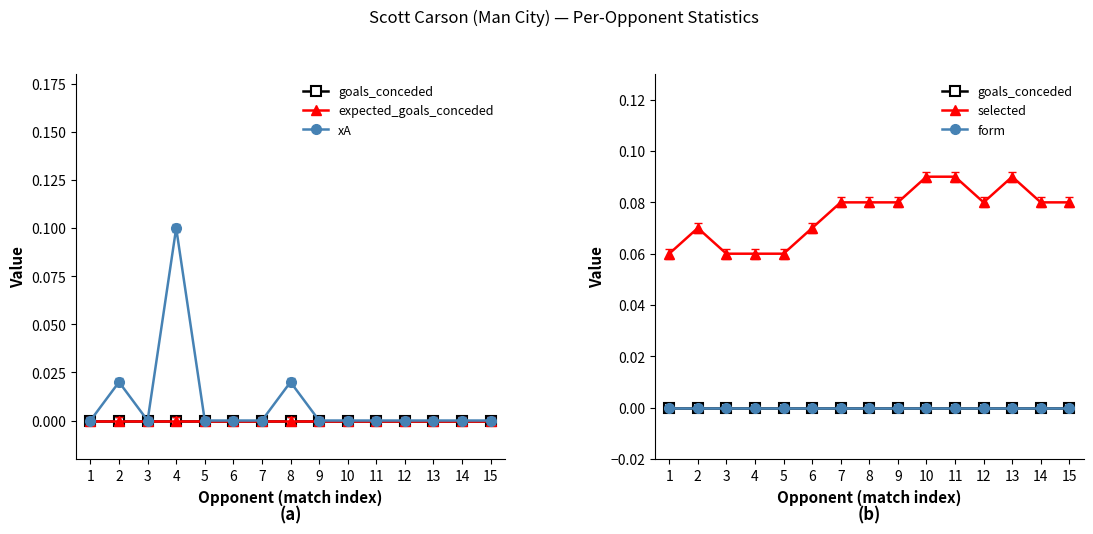

Which series has the widest spread of values?

xA